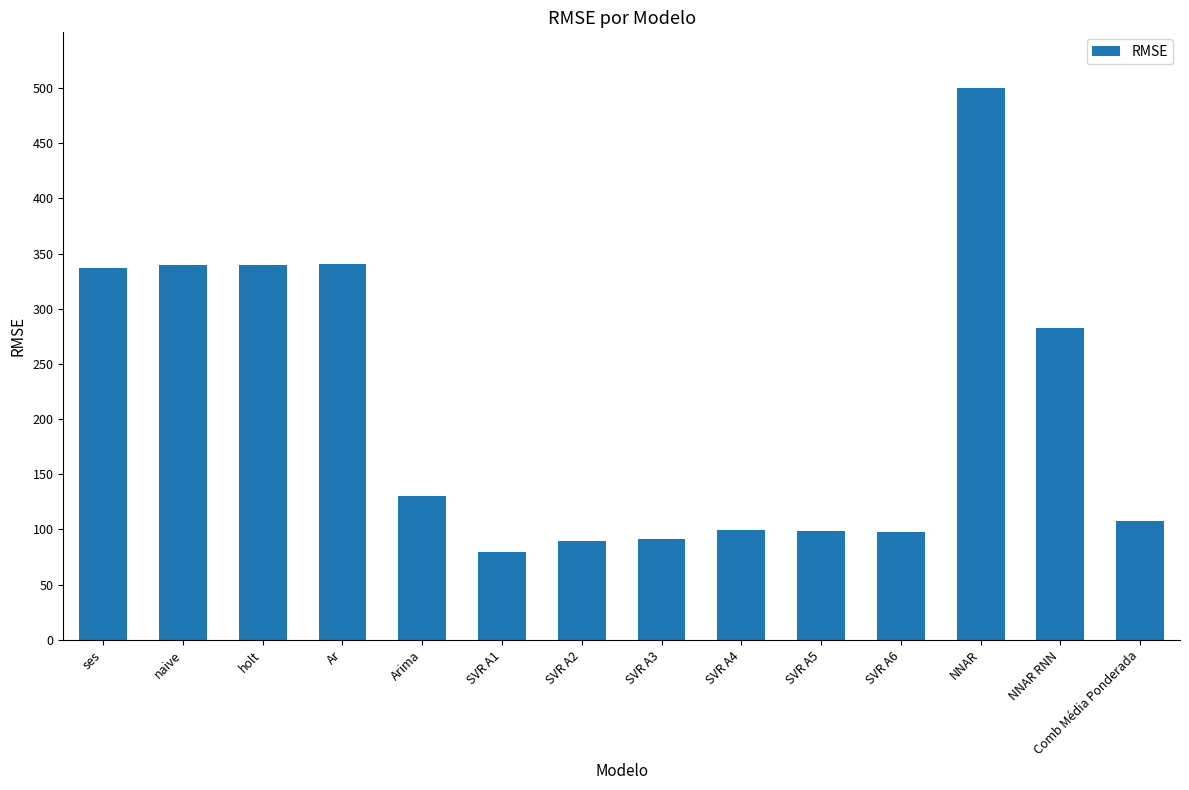

At which category does the chart reach its minimum across all series?

SVR A1